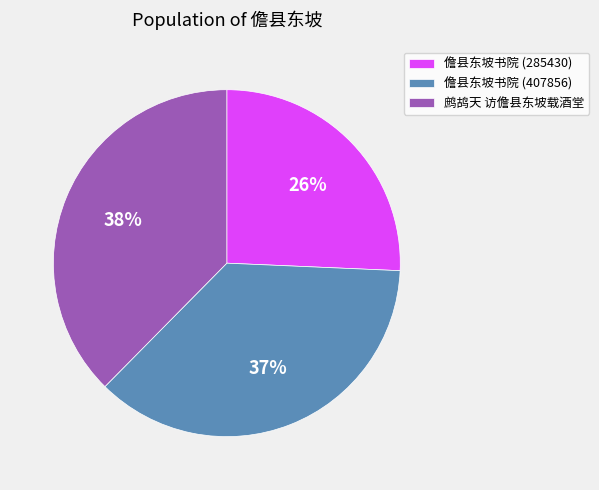

Is it true that 鹧鸪天 访儋县东坡载酒堂 is 52% of the pie?

False